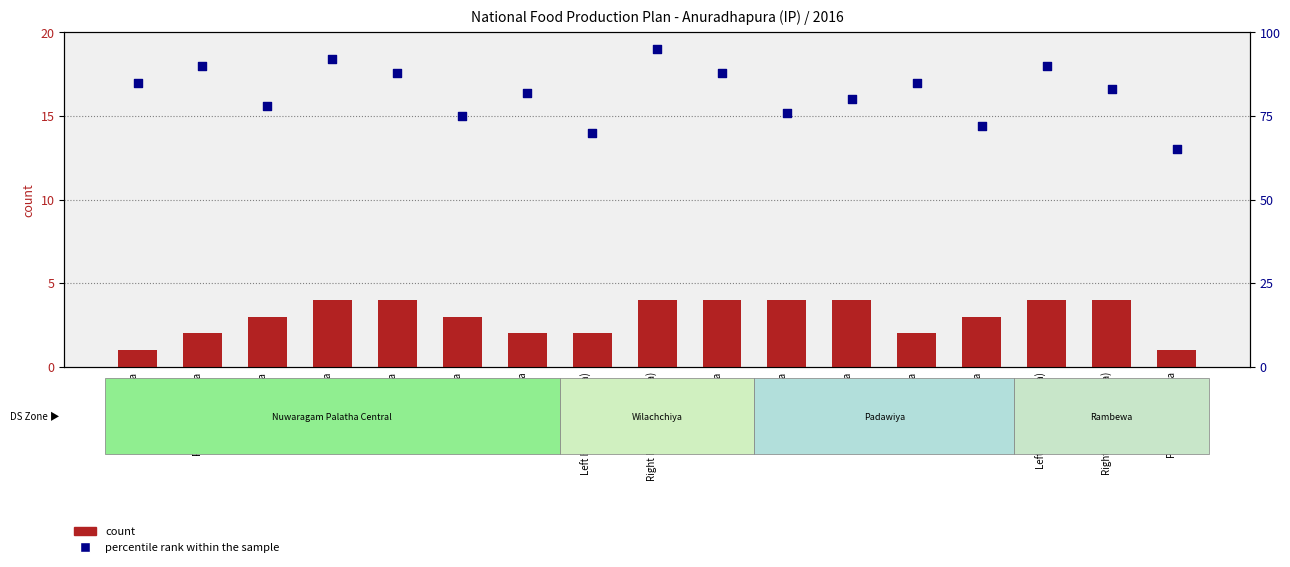

At which category is the sum across all series the highest?

Right Bank (Pemaduwa)